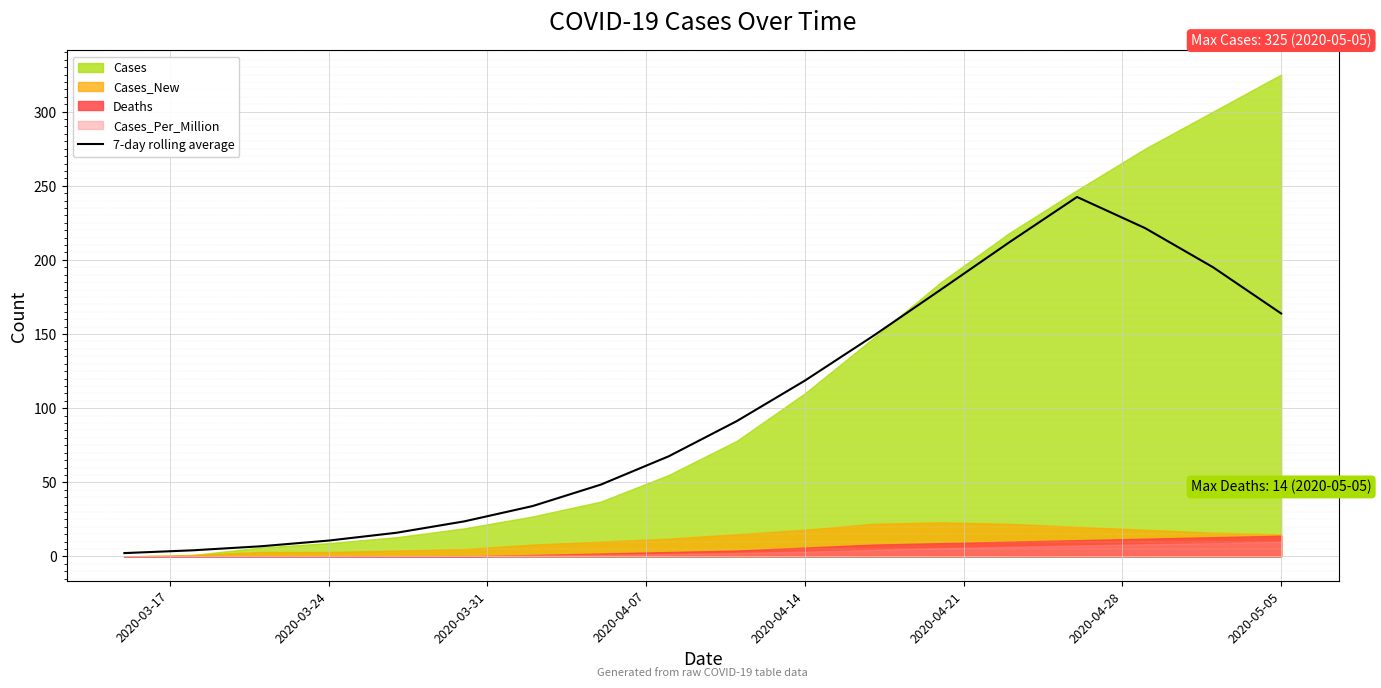

True or false: 7-day rolling average has a value of 10.7 at 2020-03-24.

True